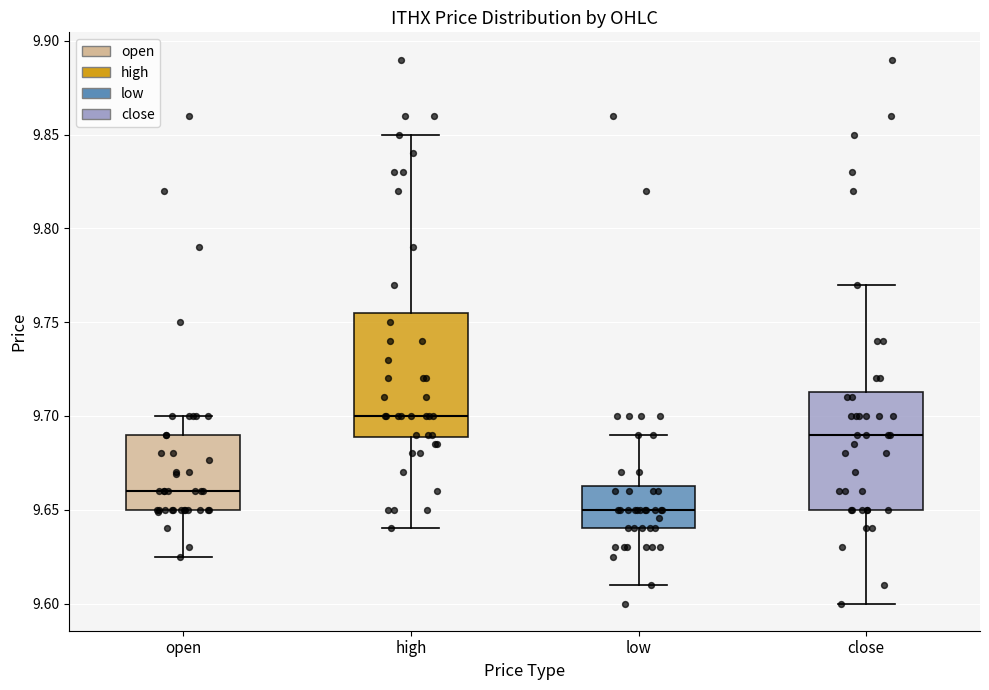

Reading left to right, transcribe this box plot: for each box, give where its median line is, the range the box spans, and where its two whiskers end, as read against the y-axis. The values are not printed on the chart, so give them approximately, as read against the axis.

open: median 9.660, box 9.650 to 9.690, whiskers 9.625 to 9.700
high: median 9.700, box 9.690 to 9.755, whiskers 9.640 to 9.850
low: median 9.650, box 9.640 to 9.665, whiskers 9.610 to 9.690
close: median 9.690, box 9.650 to 9.715, whiskers 9.600 to 9.770